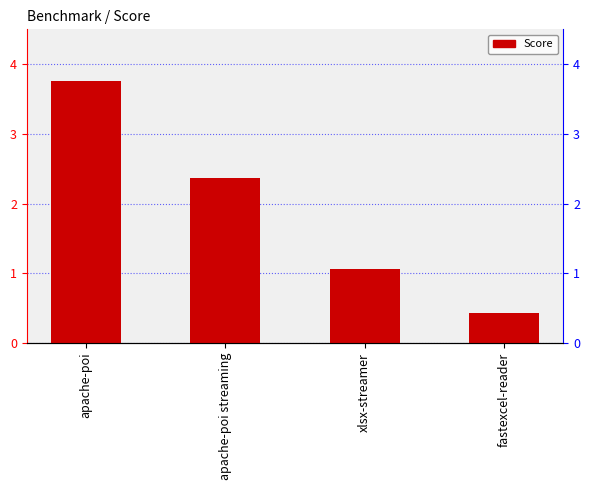

What is the average value?

1.9